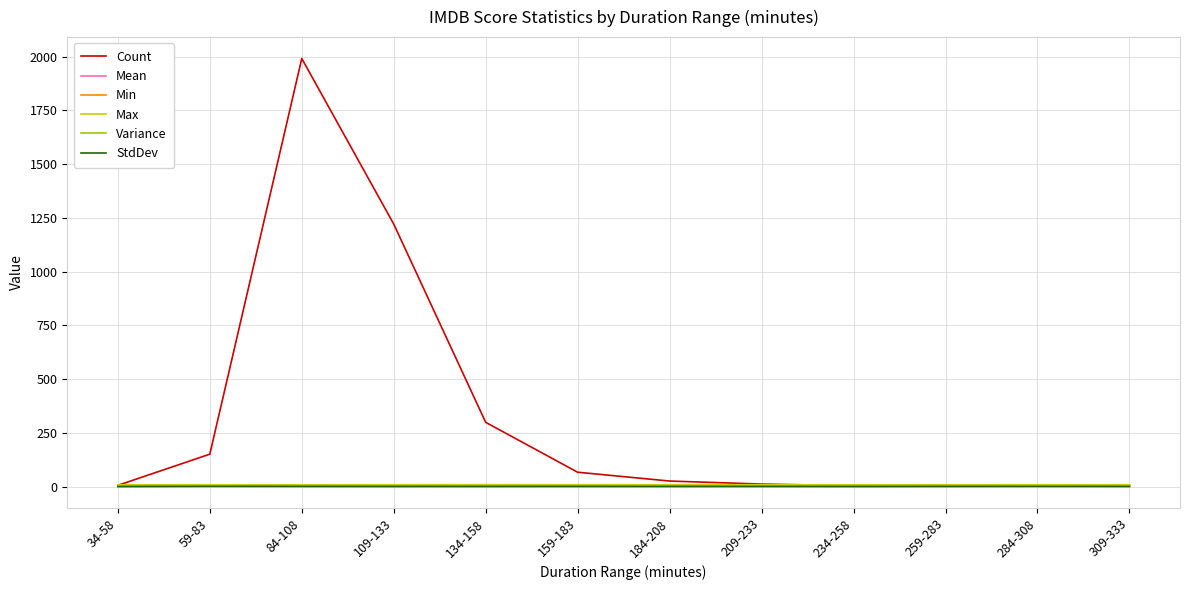

What is the minimum value for Max?

7.7